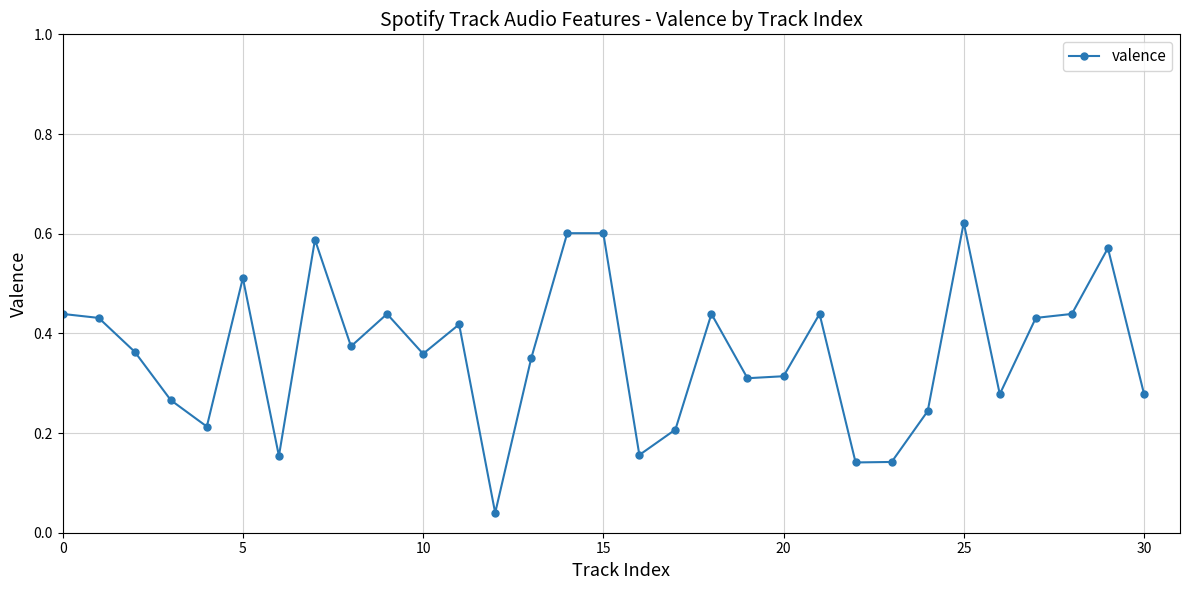

What is the sum of all values?

11.2